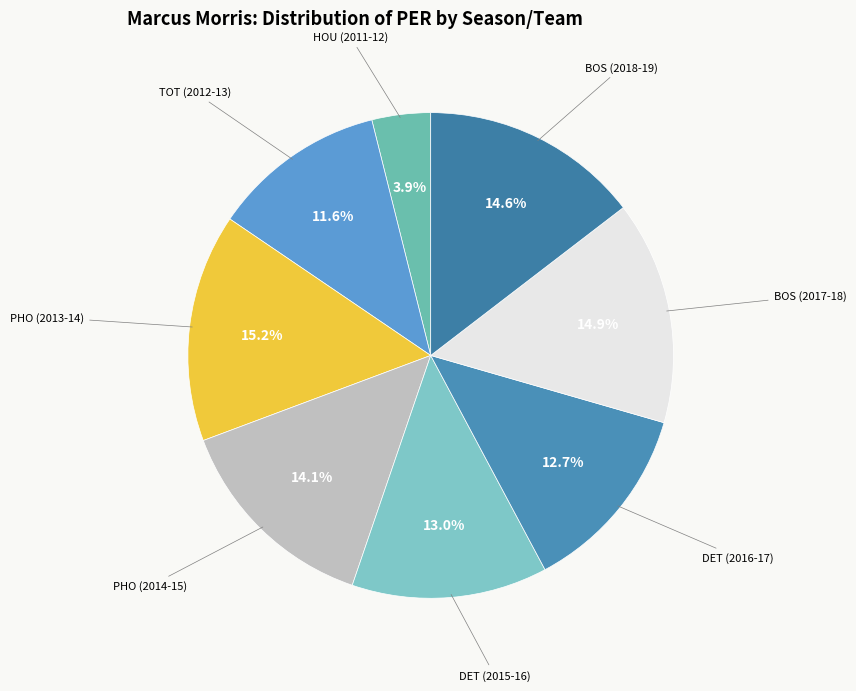

Which slice is the smallest?

HOU (2011-12)